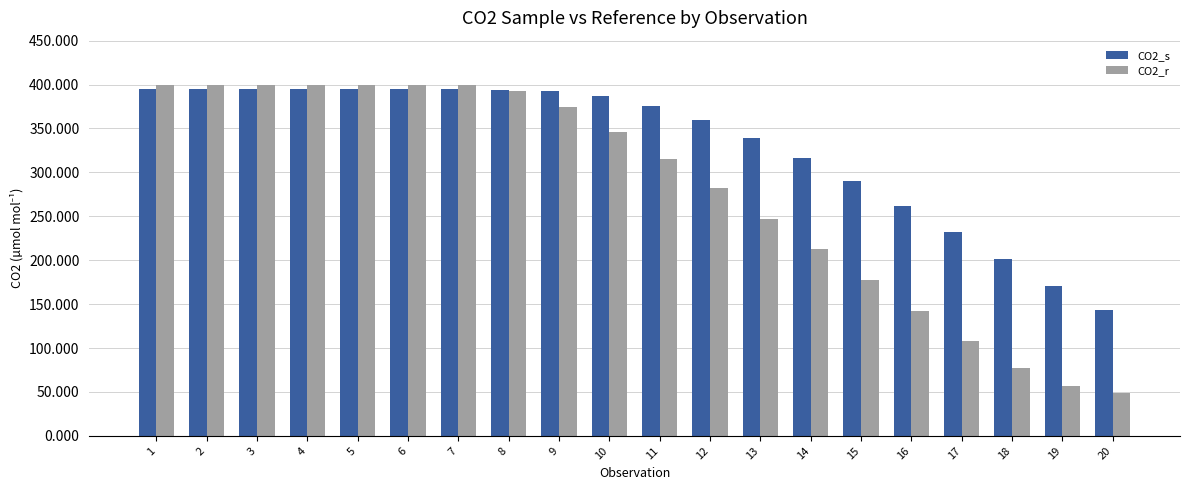

What are all the series names shown in the legend?

CO2_s, CO2_r